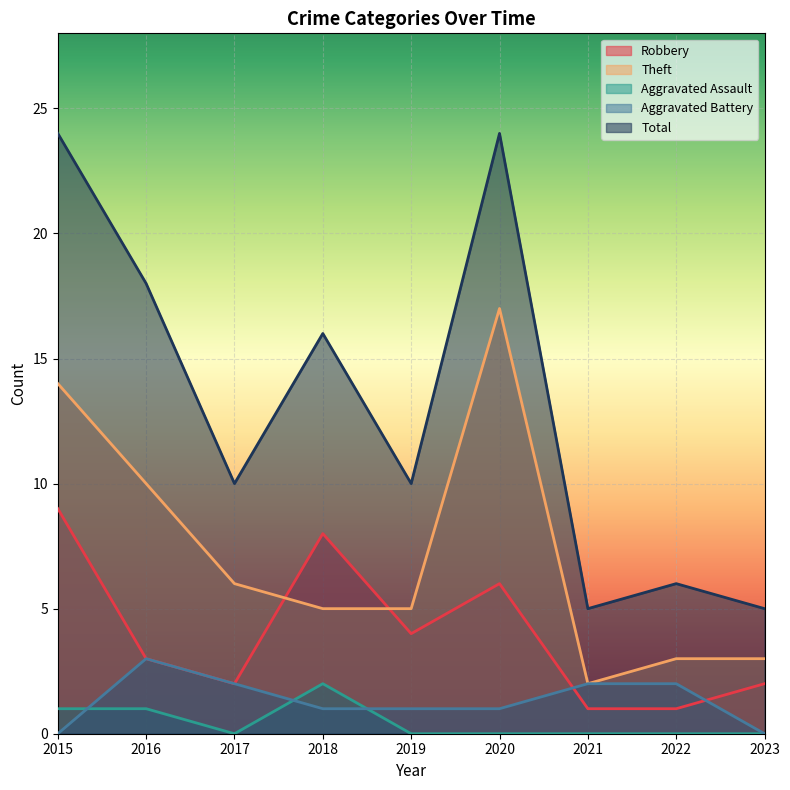

The value of Aggravated Assault at 2015 is 0. True or false?

False